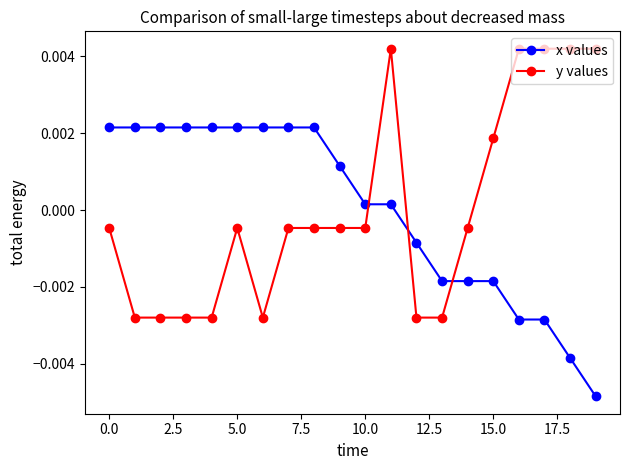

After their last crossing, which series has the higher values: y values or x values?

y values